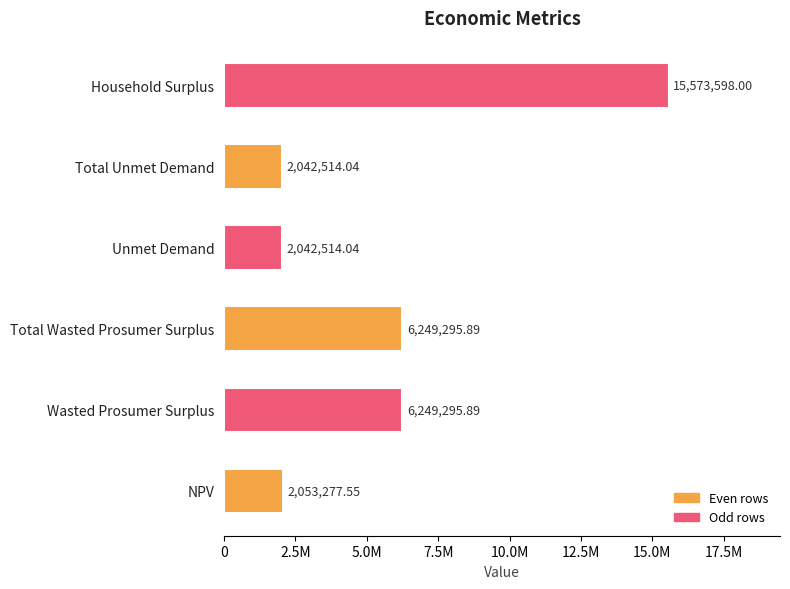

Is it true that the value at NPV is 2053277.5?

True